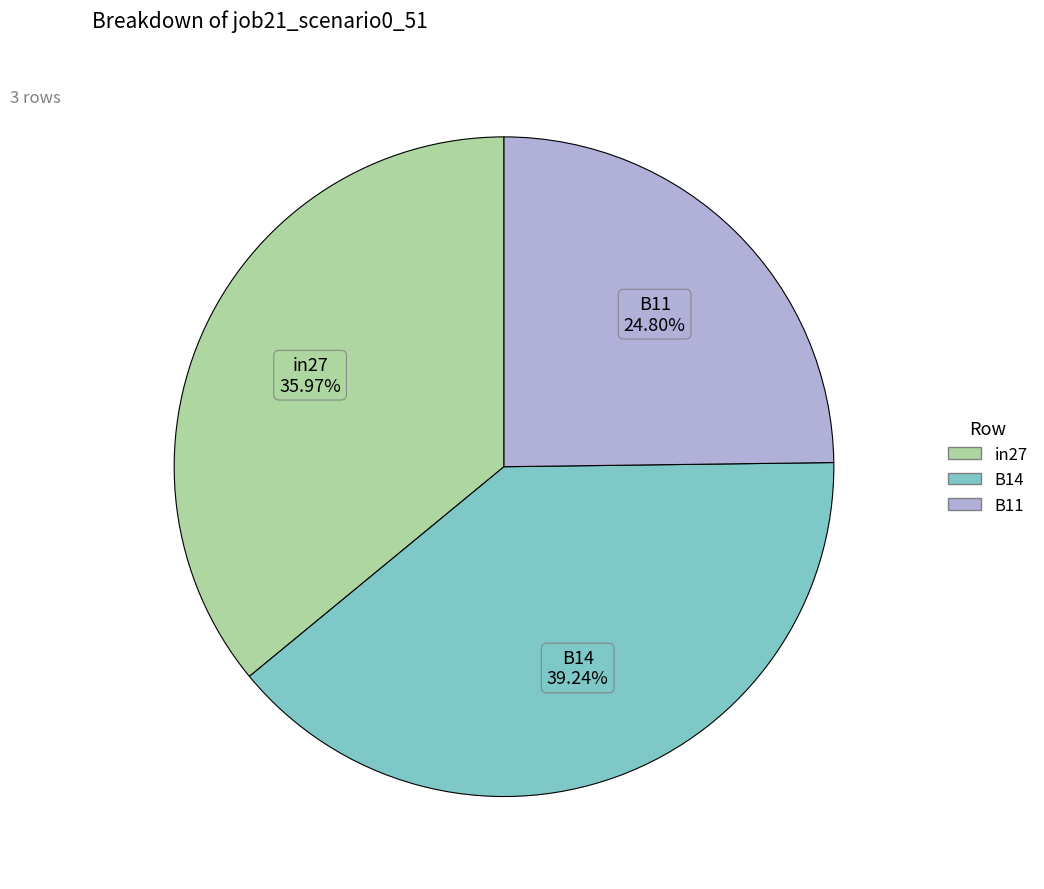

Rank the categories by value from highest to lowest.

B14, in27, B11